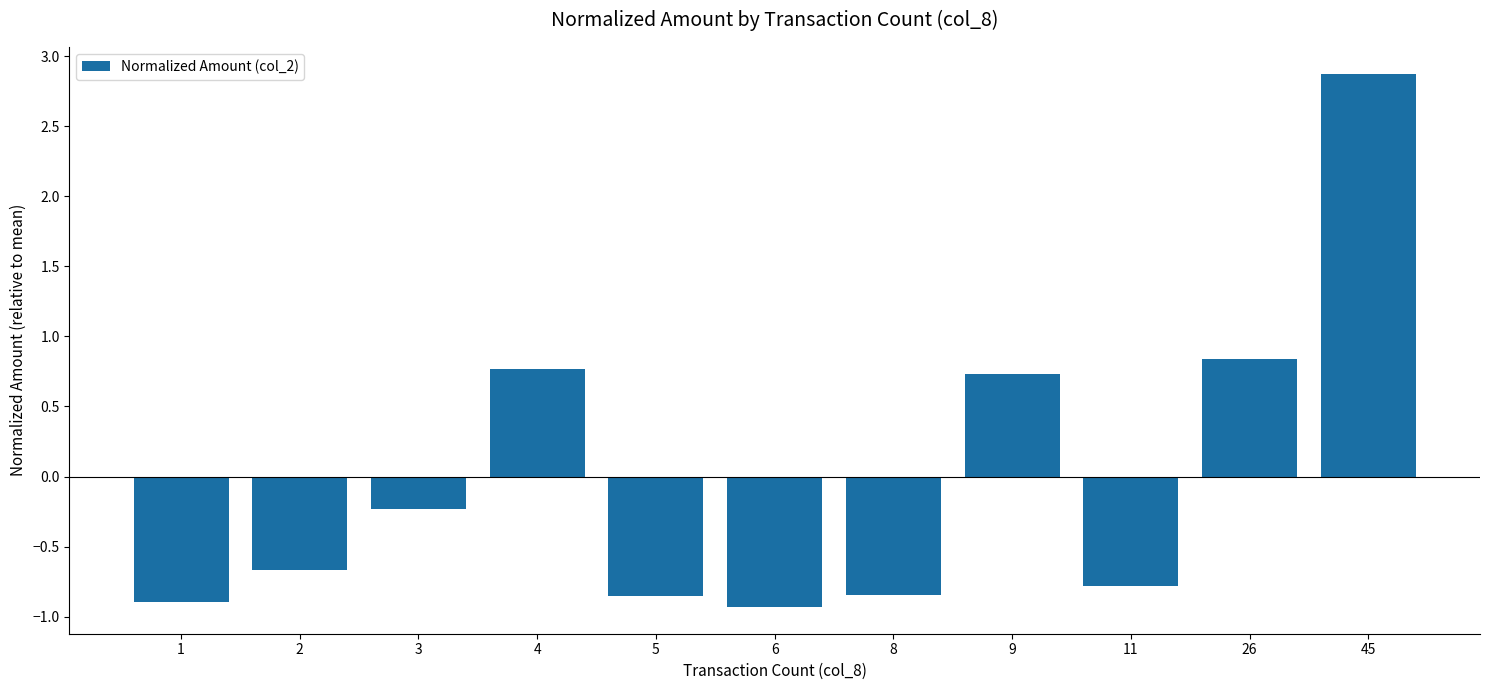

Does the chart contain any negative values?

Yes